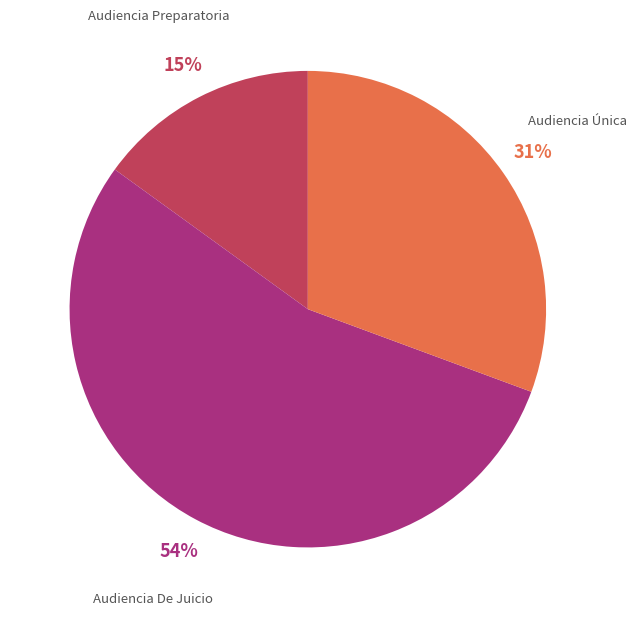

Does any single category account for the majority?

Yes